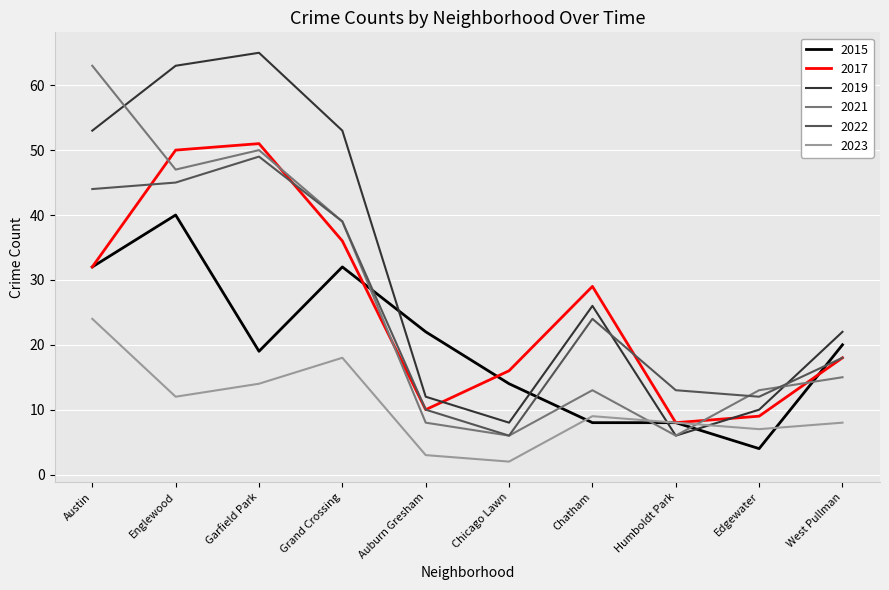

Which category has the lowest value in the 2023 series?

Chicago Lawn